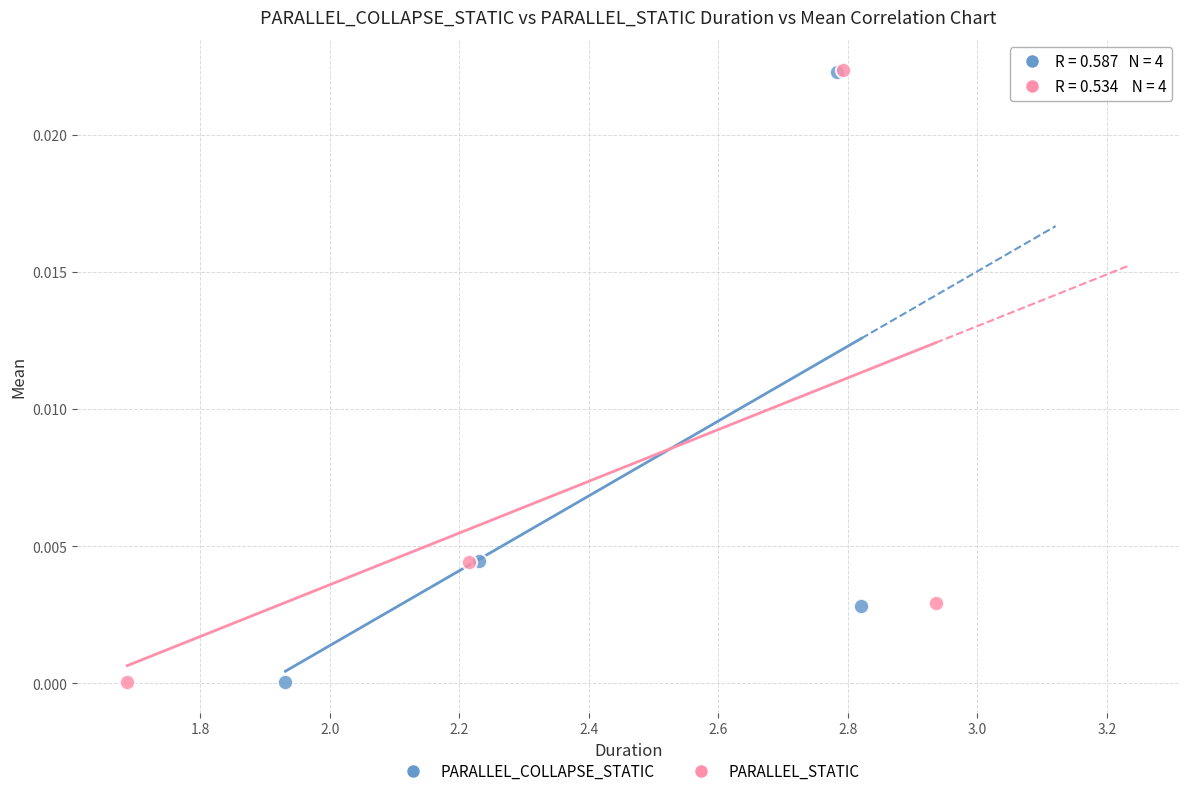

What are all the series names shown in the legend?

PARALLEL_COLLAPSE_STATIC, PARALLEL_STATIC